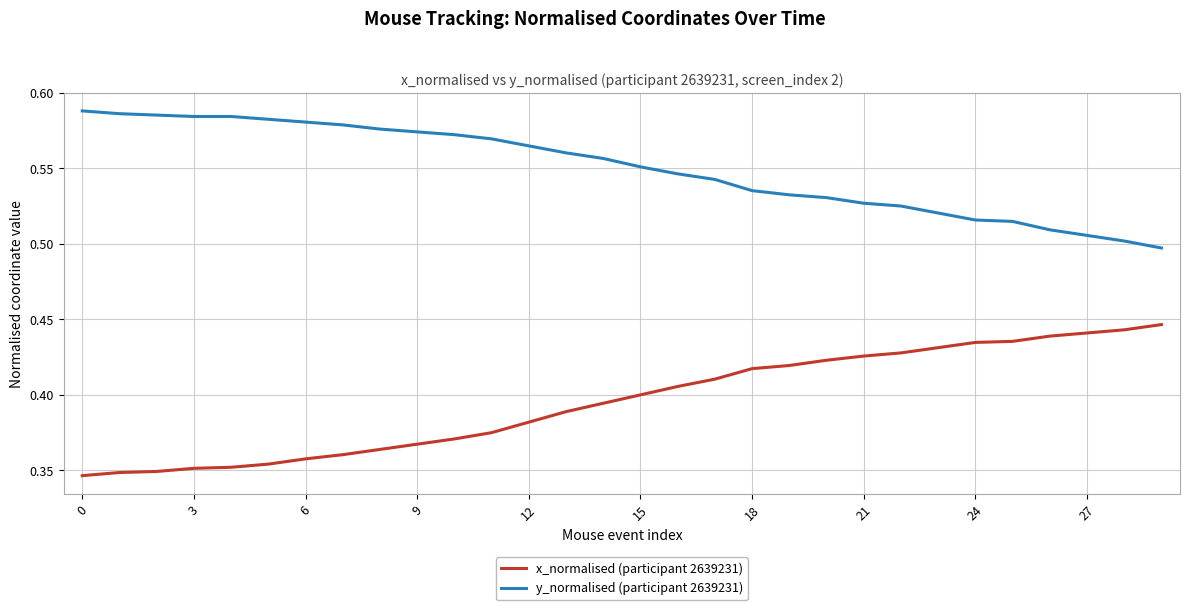

True or false: x_normalised (participant 2639231) and y_normalised (participant 2639231) cross at least once.

False